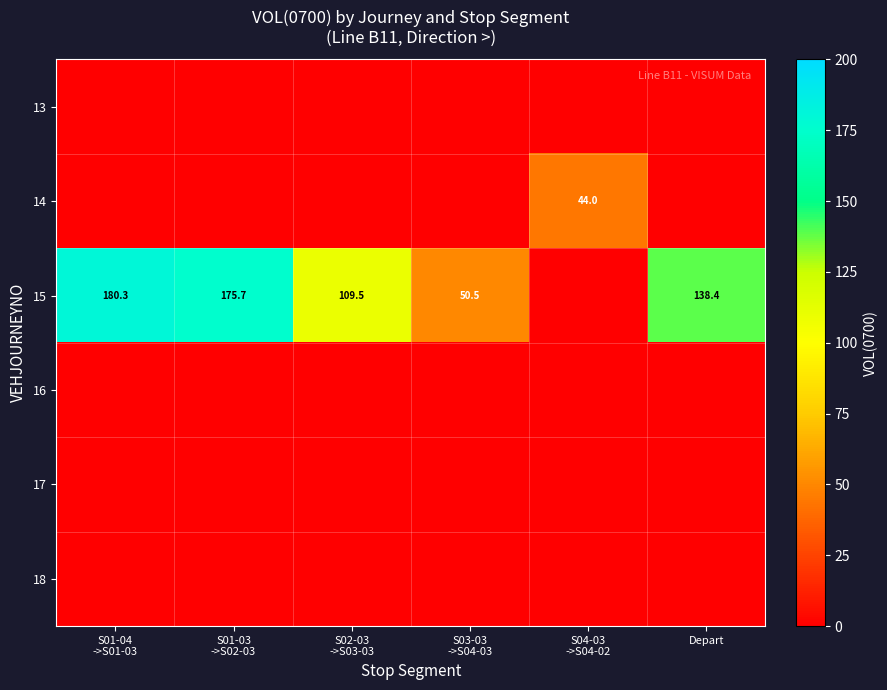

Count the number of data series in this chart.

6